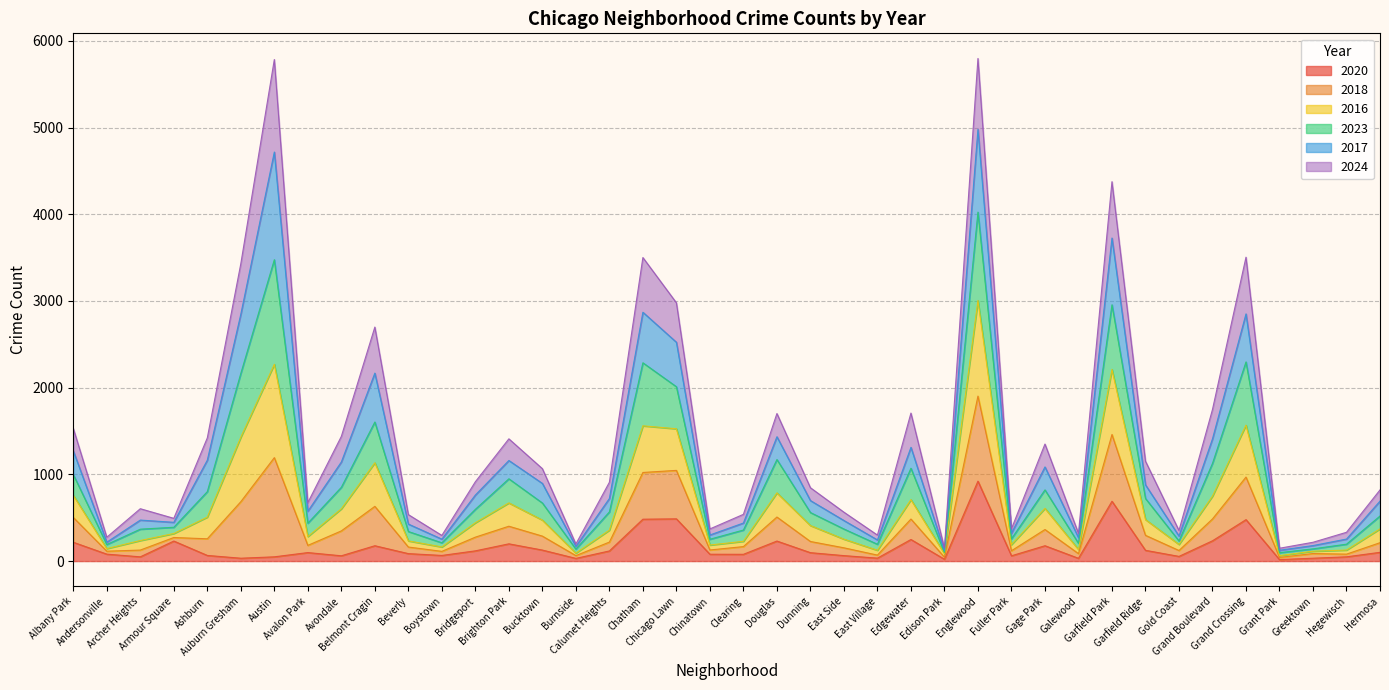

What are all the series names shown in the legend?

2020, 2018, 2016, 2023, 2017, 2024